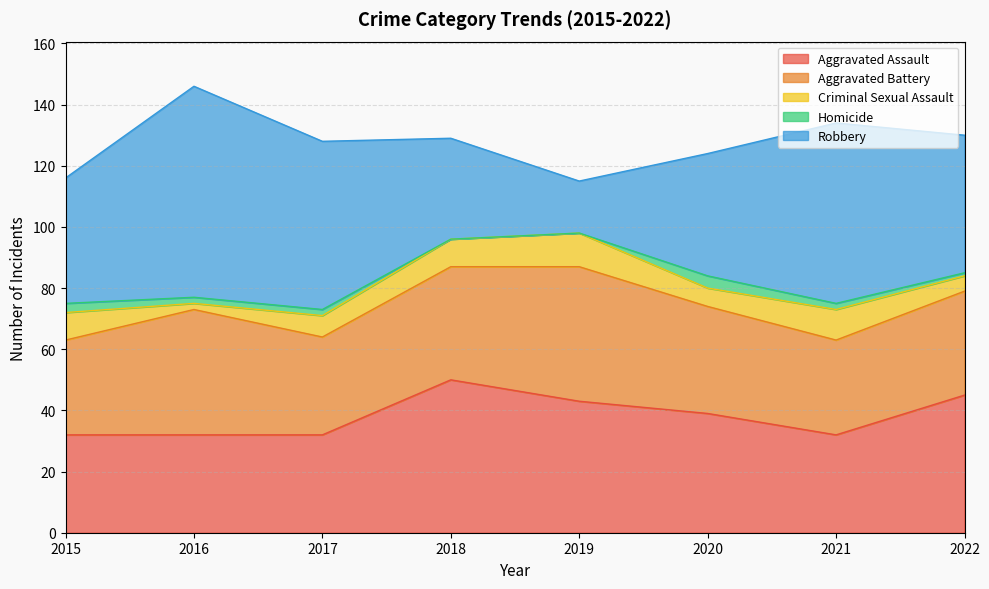

Count the number of categories in the chart.

8